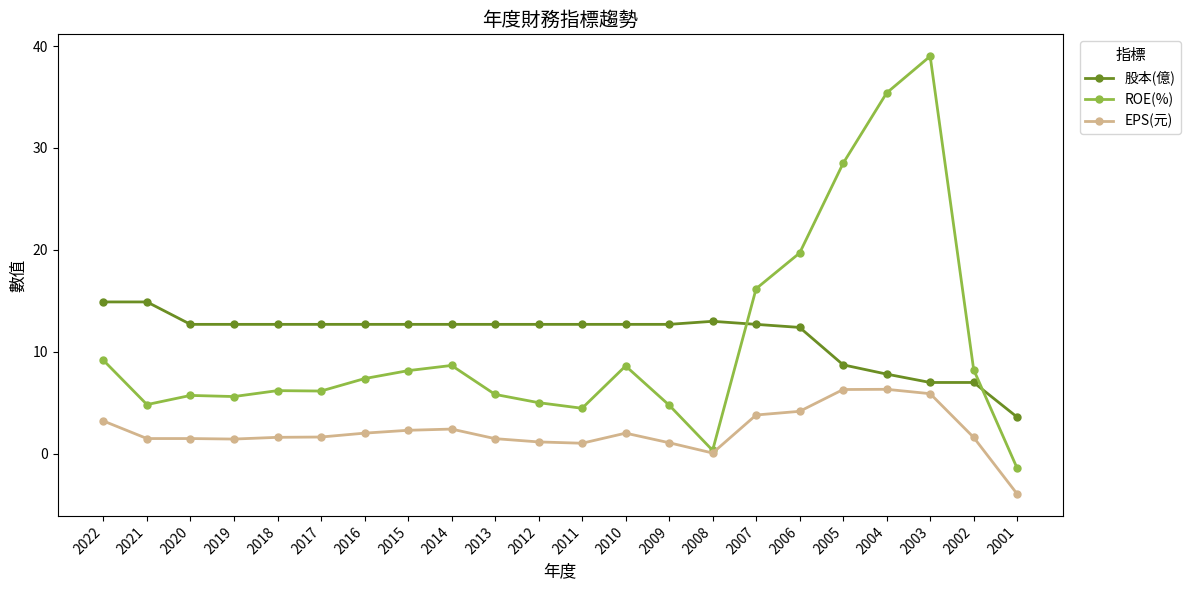

What is the approximate value of 股本(億) at 2011?

12.7